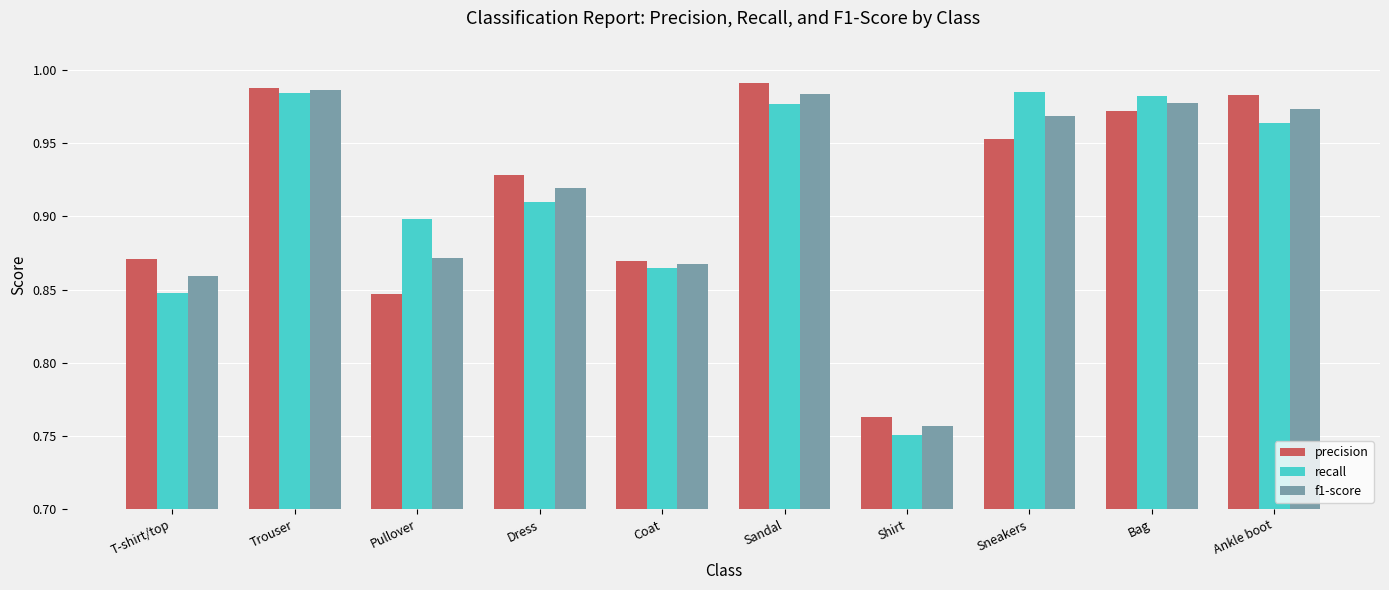

Between Trouser and Ankle boot, which series saw the biggest shift?

recall